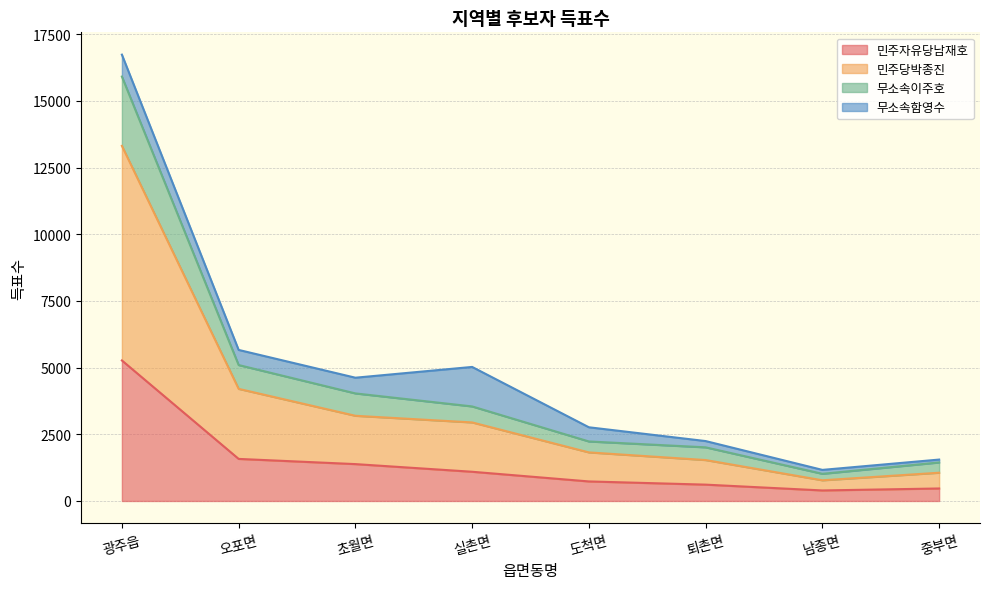

What is the minimum value for 민주자유당남재호?

395